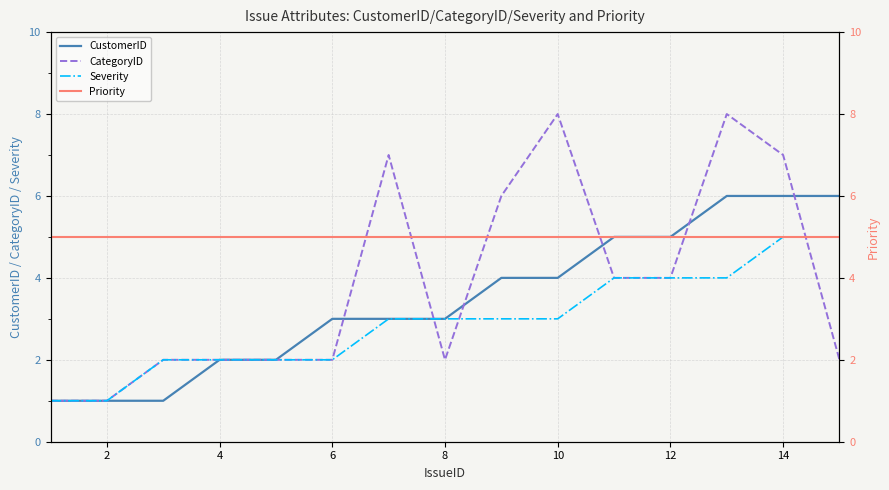

True or false: CustomerID and Priority cross at least once.

False